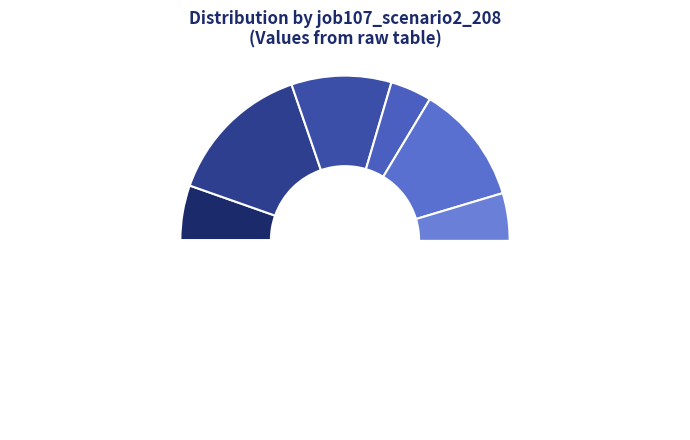

The in27 slice represents 1% of the pie. True or false?

False